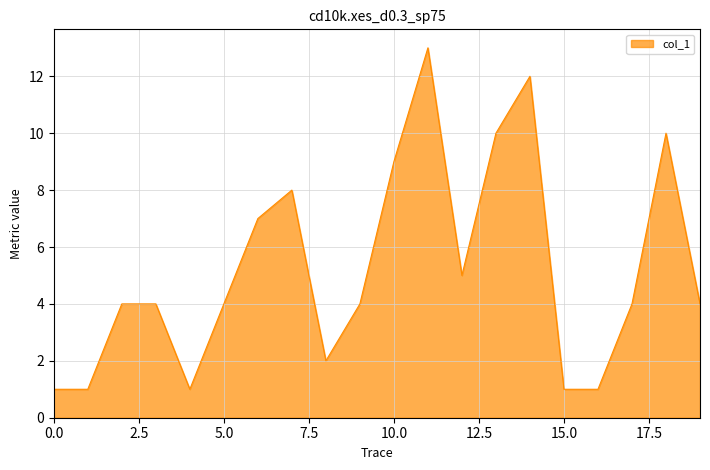

What is the greatest value displayed?

13